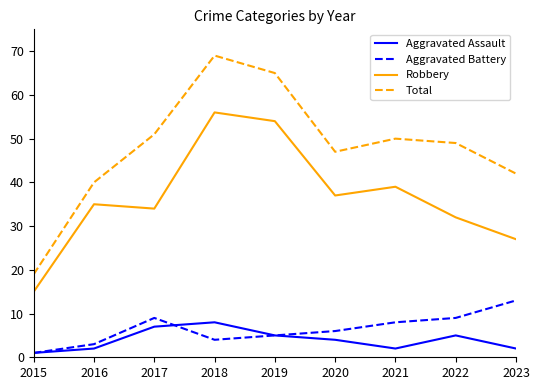

At which category does Aggravated Assault reach its first local valley?

2021